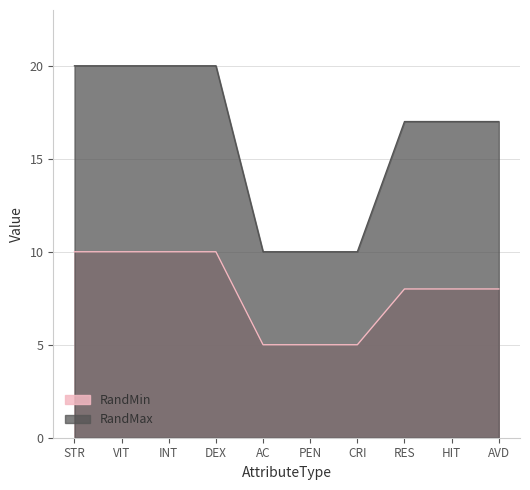

What position from the right is PEN?

5